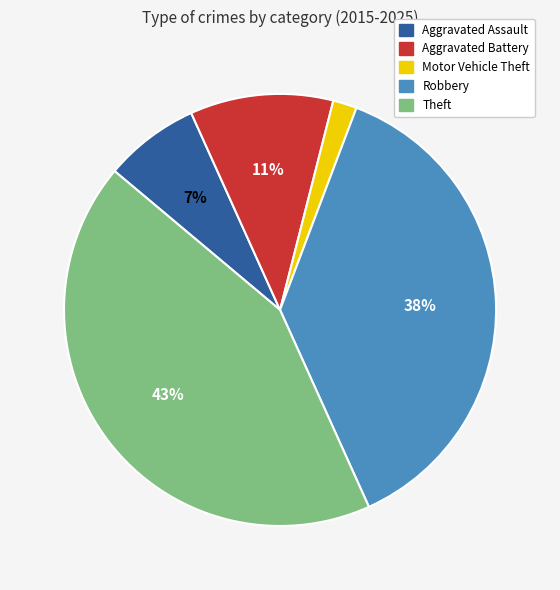

Is it true that Motor Vehicle Theft is 2% of the pie?

True